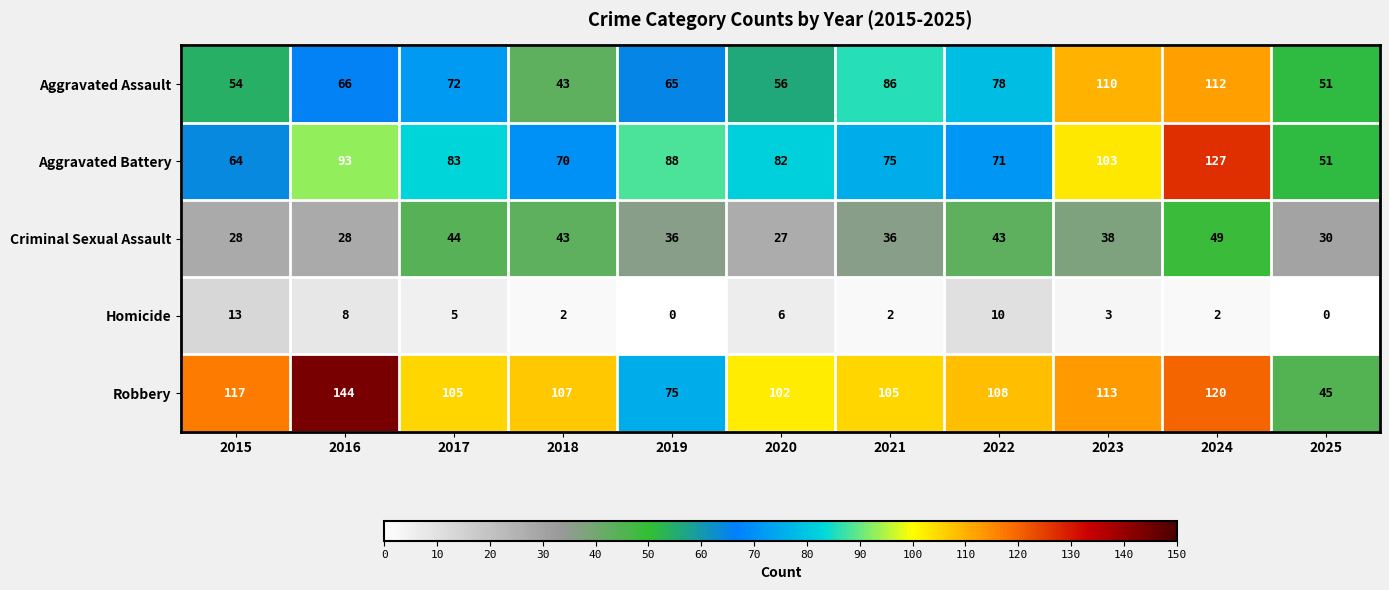

Which series has the largest range (max minus min)?

Robbery